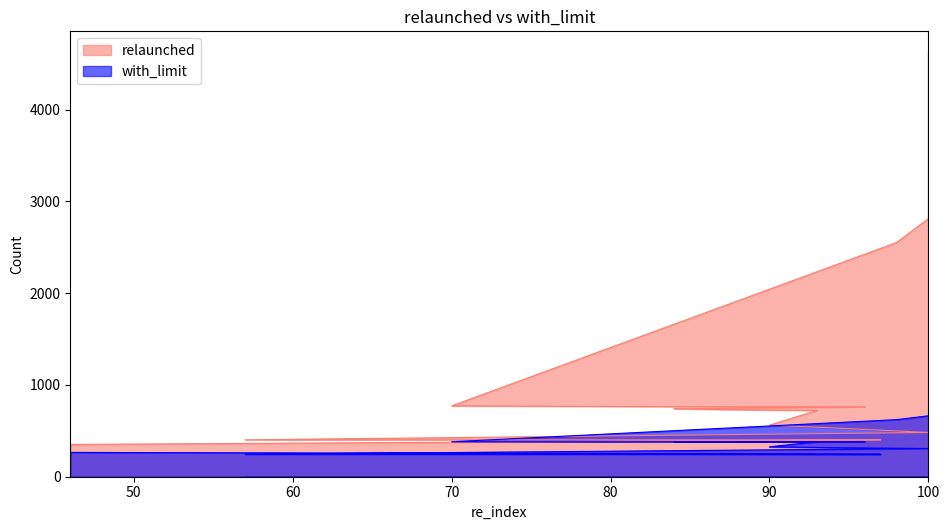

What is the average value of the with_limit series?

371